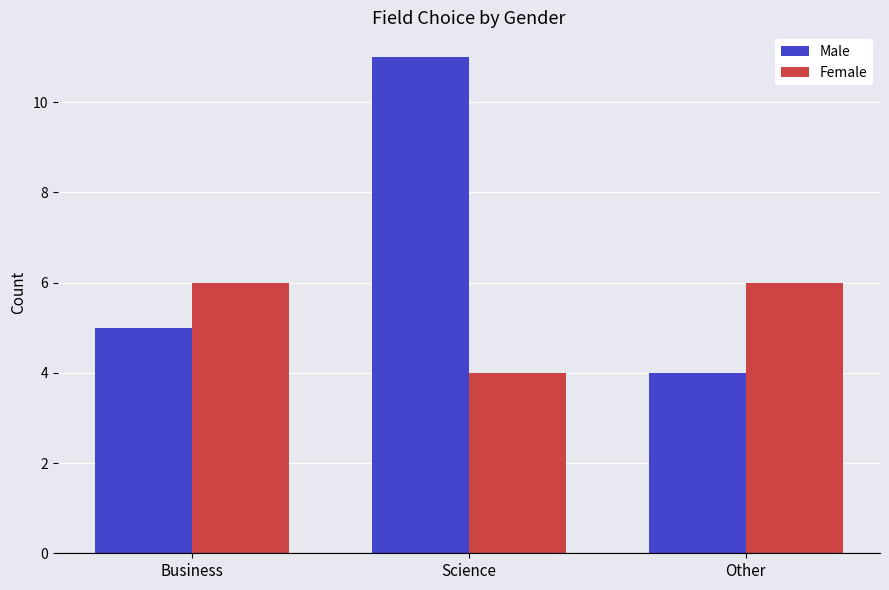

List the series in order of their overall mean, highest first.

Male, Female